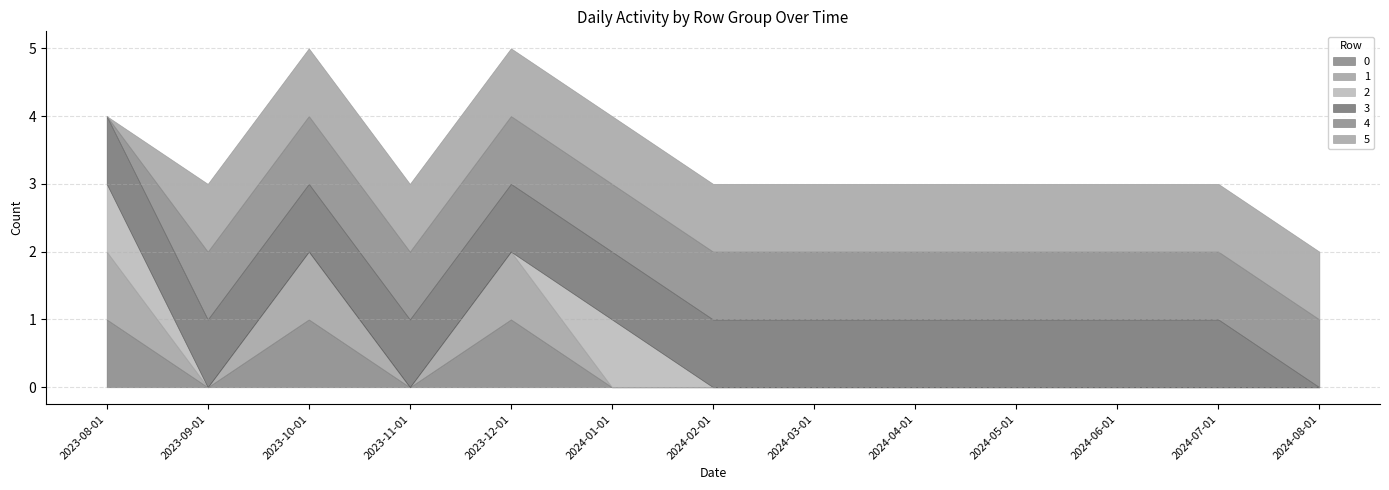

Does the chart have visible grid lines?

Yes